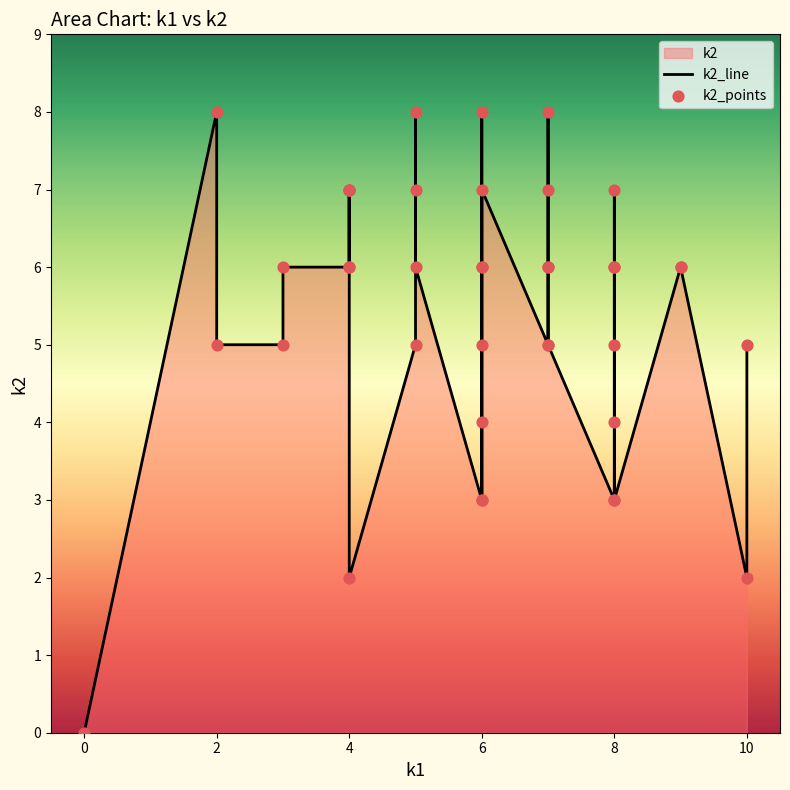

Which series contains the highest Y value?

k2_line